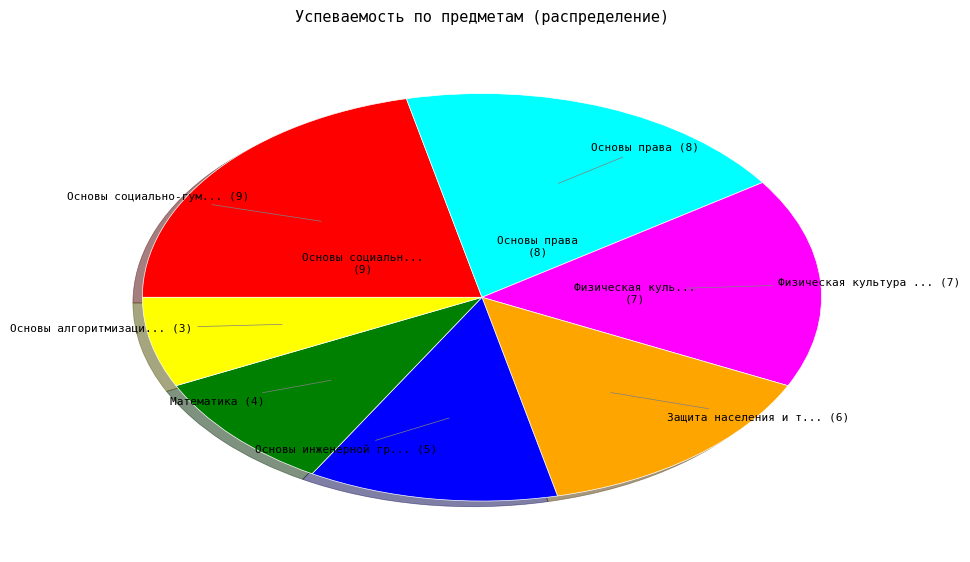

Is there any slice that represents more than half of the pie?

No